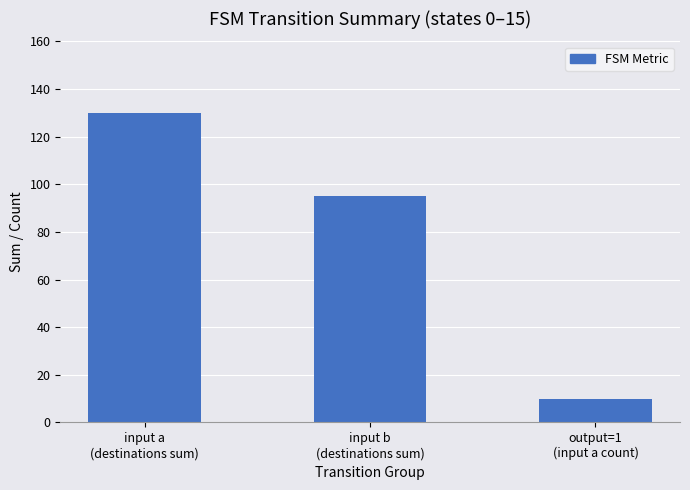

Where does the data first go above 95?

input a
(destinations sum)